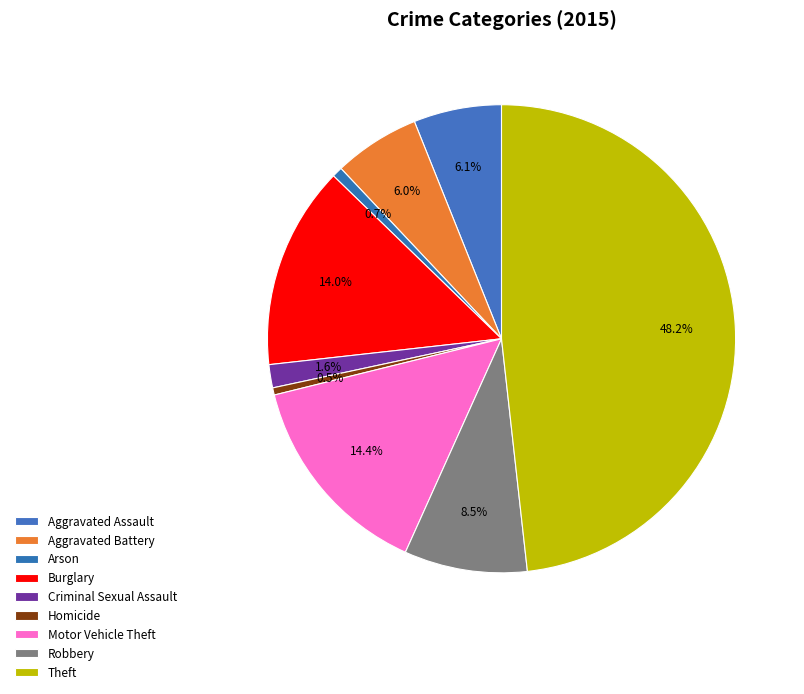

True or false: Aggravated Assault accounts for 6% of the total.

True